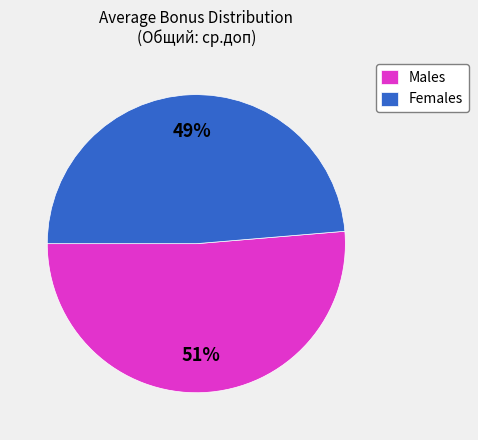

Which has a higher value, Males or Females?

Males